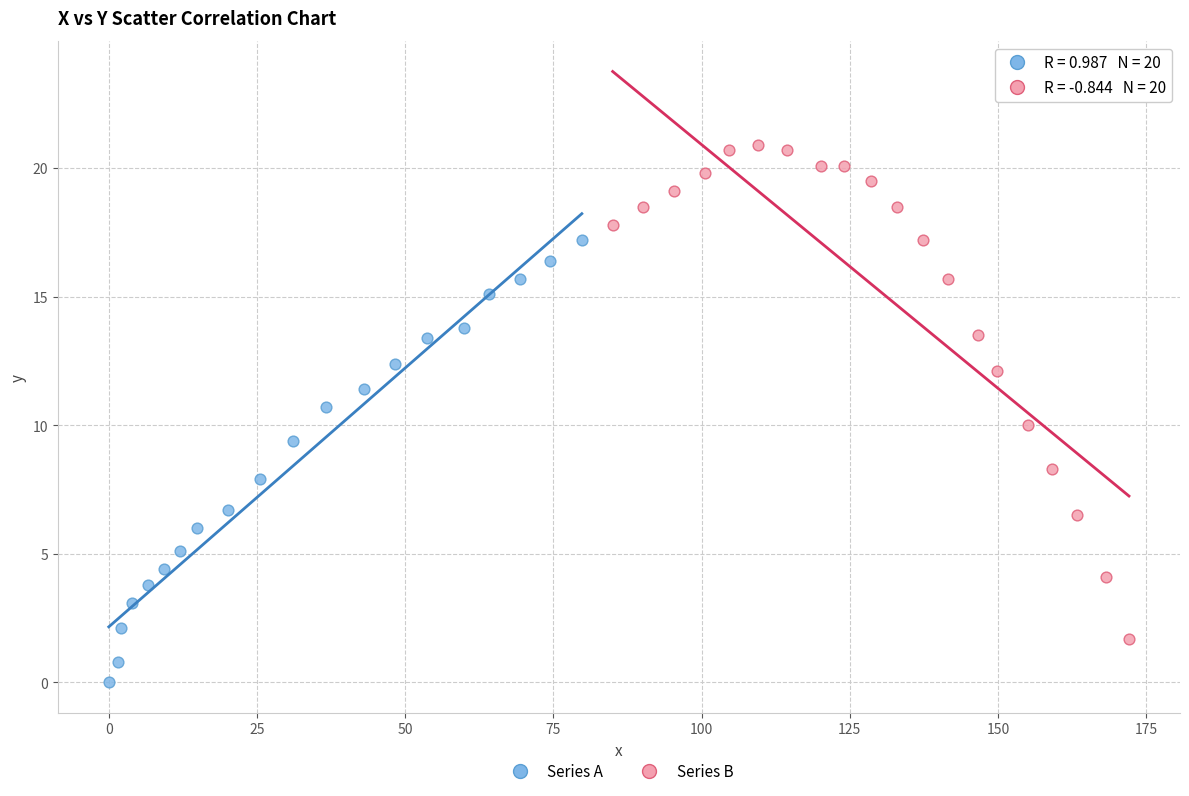

Which series has the largest Y range (max minus min)?

Series B